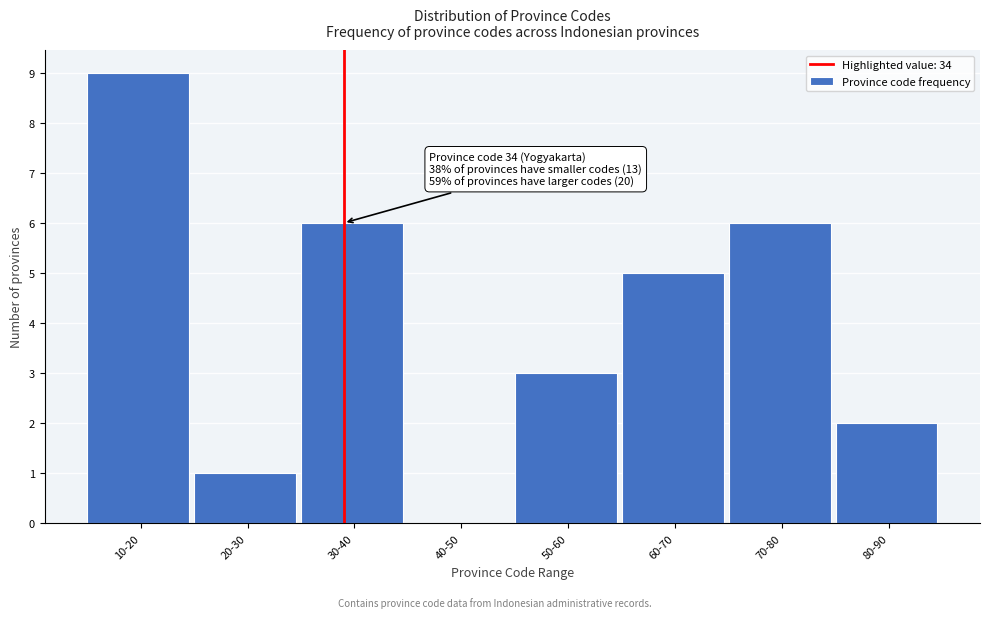

Reading left to right, what are all the values shown in this chart?

10-20=9	20-30=1	30-40=6	40-50=0	50-60=3	60-70=5	70-80=6	80-90=2